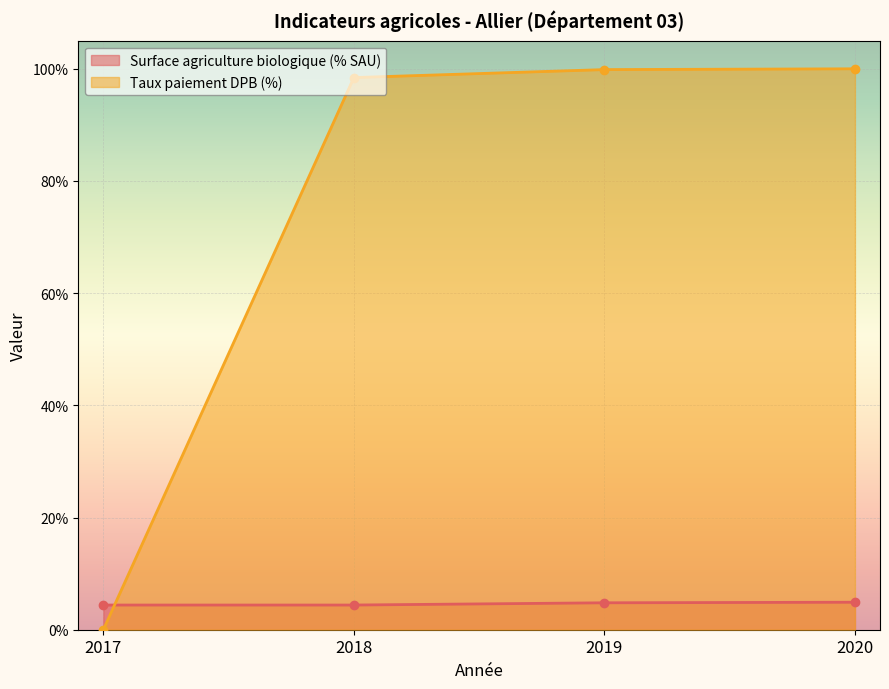

What is the greatest value displayed?

100.0